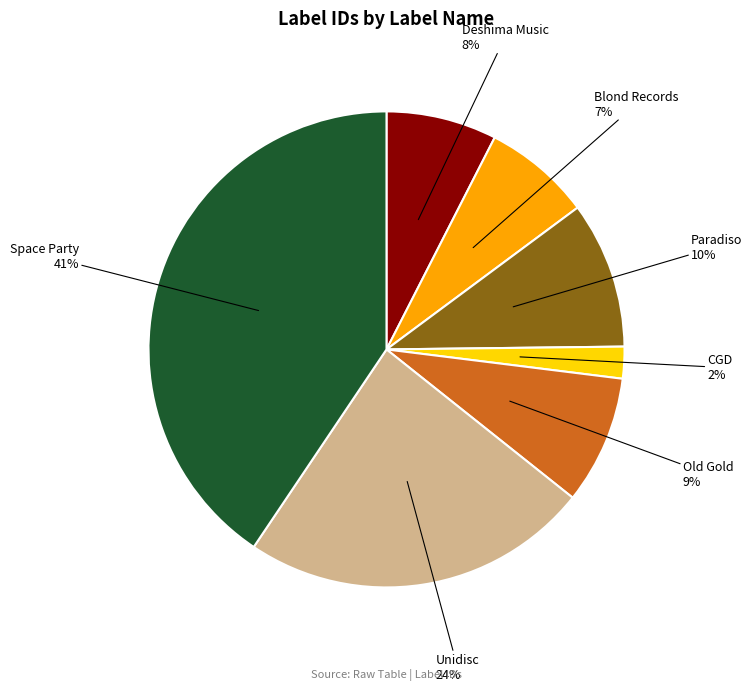

Between Old Gold and CGD, which is larger?

Old Gold